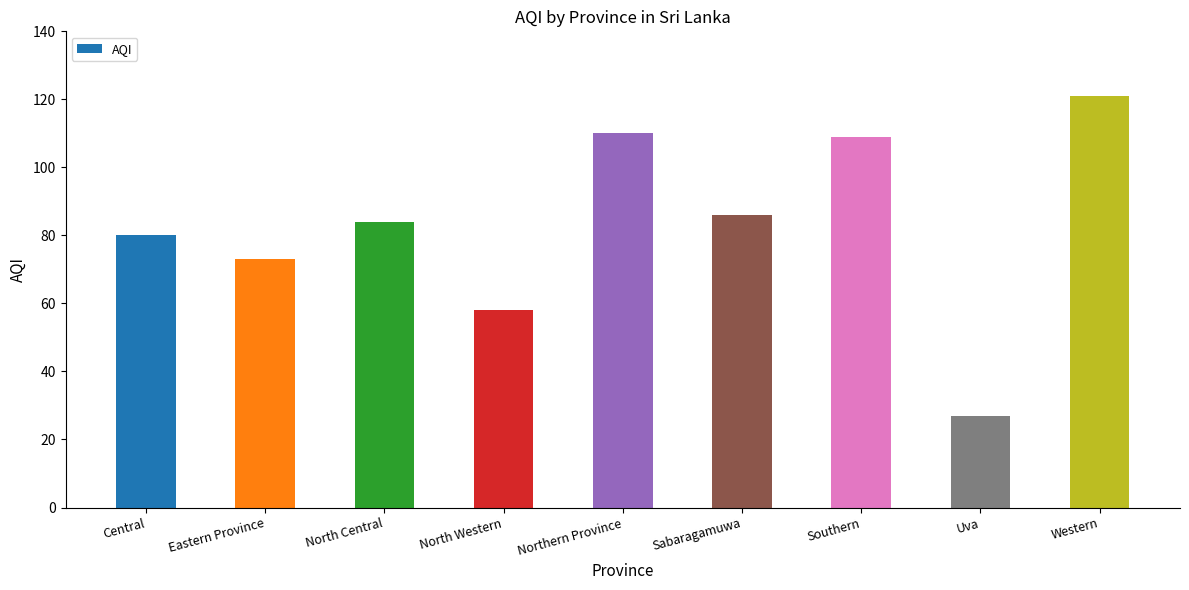

Where is the data nearest to the value 74?

Eastern Province